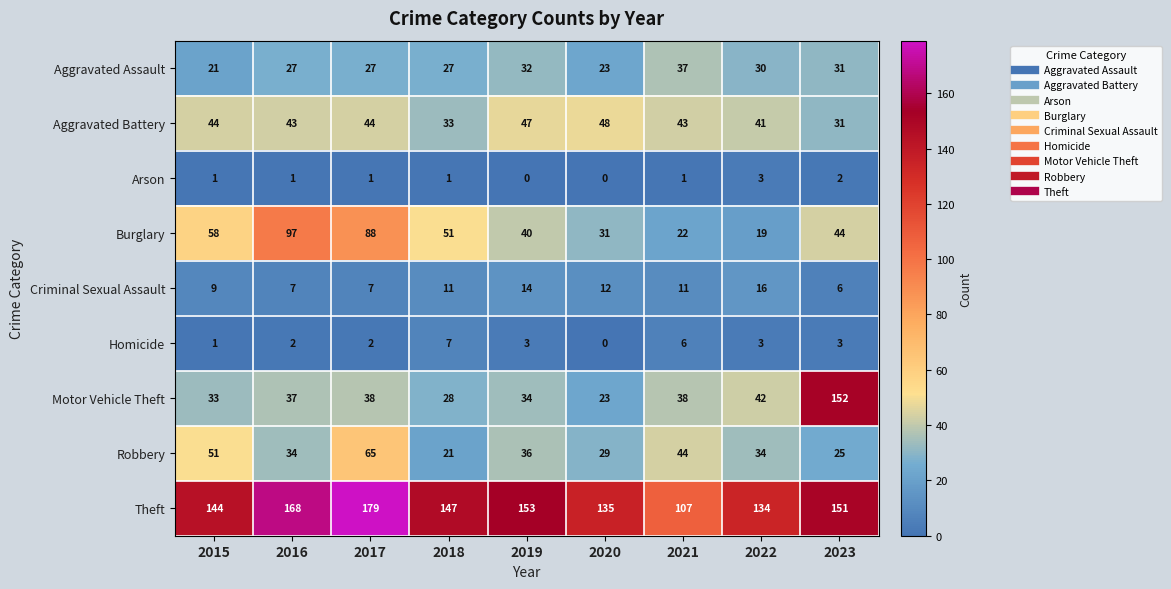

List the series in order of their peak value, lowest first.

Arson, Homicide, Criminal Sexual Assault, Aggravated Assault, Aggravated Battery, Robbery, Burglary, Motor Vehicle Theft, Theft